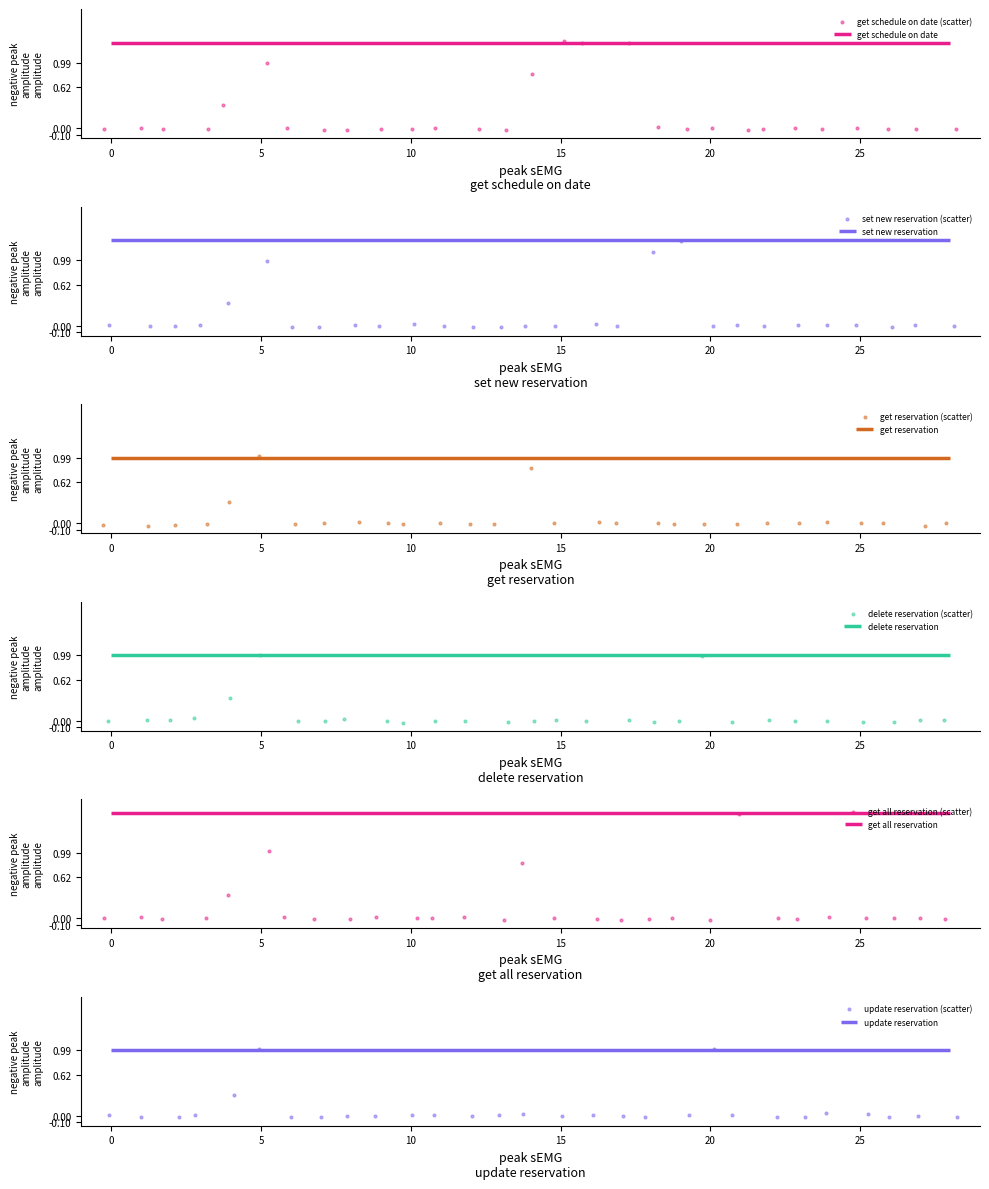

Which series contains the highest Y value?

get all reservation